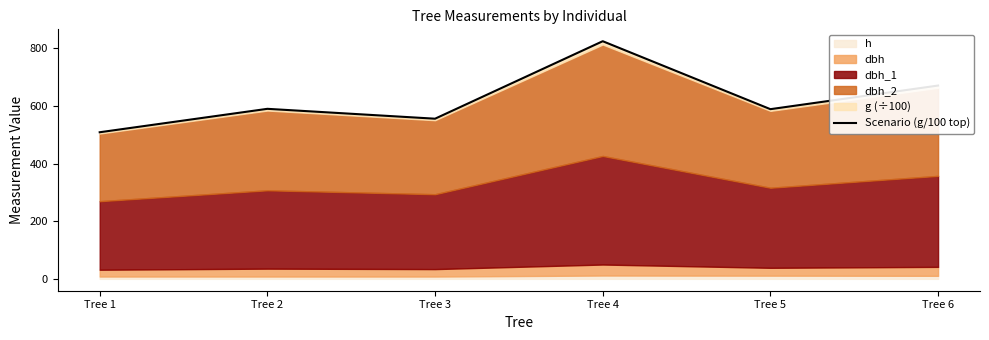

What is the greatest value displayed?

825.2